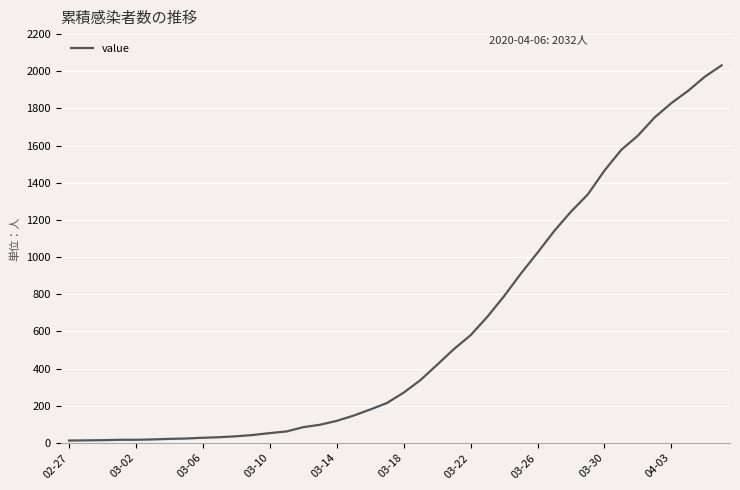

Does the chart have visible grid lines?

Yes